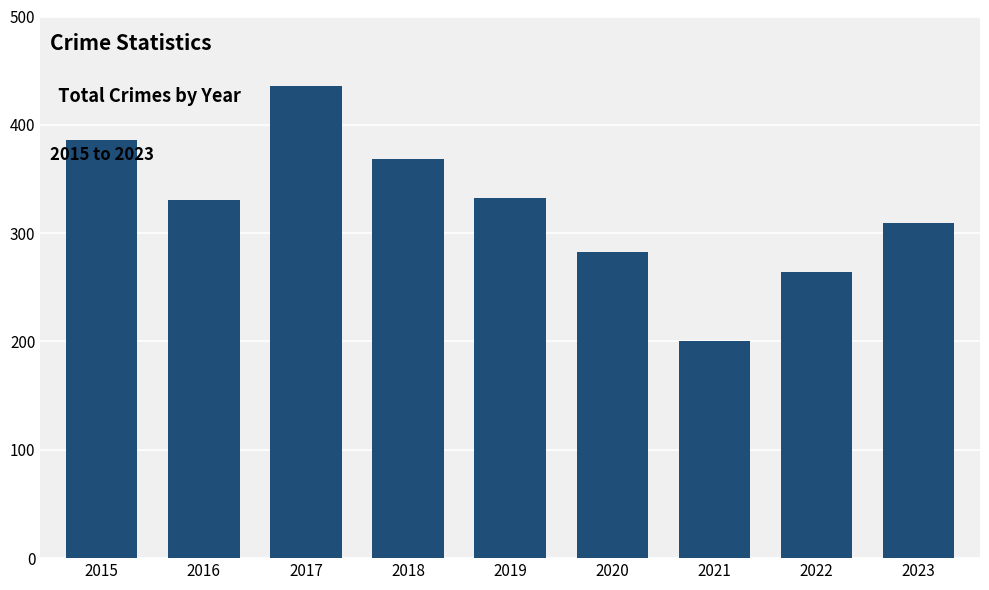

What is the maximum value shown in the chart?

436